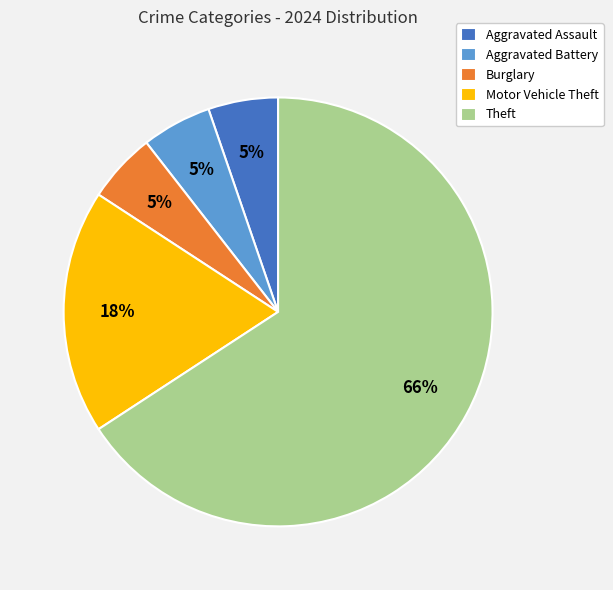

Combined, do Motor Vehicle Theft and Aggravated Battery account for over 50%?

No